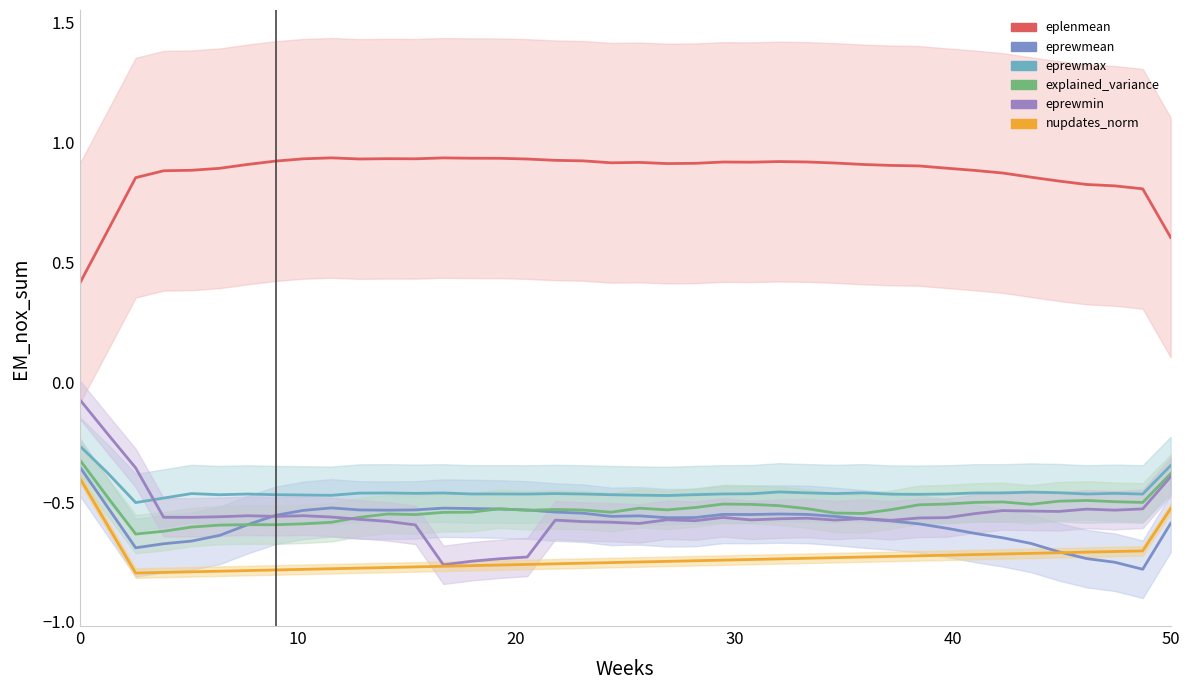

Reading left to right, list all the values displayed in this chart.

eplenmean: 0.4	0.6	0.9	0.9	0.9	0.9	0.9	0.9	0.9	0.9	0.9	0.9	0.9	0.9	0.9	0.9	0.9	0.9	0.9	0.9	0.9	0.9	0.9	0.9	0.9	0.9	0.9	0.9	0.9	0.9	0.9	0.9	0.9	0.9	0.9	0.8	0.8	0.8	0.8	0.6
eprewmean: -0.4	-0.5	-0.7	-0.7	-0.7	-0.6	-0.6	-0.6	-0.5	-0.5	-0.5	-0.5	-0.5	-0.5	-0.5	-0.5	-0.5	-0.5	-0.5	-0.6	-0.6	-0.6	-0.6	-0.6	-0.6	-0.5	-0.6	-0.6	-0.6	-0.6	-0.6	-0.6	-0.6	-0.6	-0.7	-0.7	-0.7	-0.8	-0.8	-0.6
eprewmax: -0.3	-0.4	-0.5	-0.5	-0.5	-0.5	-0.5	-0.5	-0.5	-0.5	-0.5	-0.5	-0.5	-0.5	-0.5	-0.5	-0.5	-0.5	-0.5	-0.5	-0.5	-0.5	-0.5	-0.5	-0.5	-0.5	-0.5	-0.5	-0.5	-0.5	-0.5	-0.5	-0.5	-0.5	-0.5	-0.5	-0.5	-0.5	-0.5	-0.3
explained_variance: -0.3	-0.5	-0.6	-0.6	-0.6	-0.6	-0.6	-0.6	-0.6	-0.6	-0.6	-0.5	-0.6	-0.5	-0.5	-0.5	-0.5	-0.5	-0.5	-0.5	-0.5	-0.5	-0.5	-0.5	-0.5	-0.5	-0.5	-0.5	-0.5	-0.5	-0.5	-0.5	-0.5	-0.5	-0.5	-0.5	-0.5	-0.5	-0.5	-0.4
eprewmin: -0.1	-0.2	-0.4	-0.6	-0.6	-0.6	-0.6	-0.6	-0.6	-0.6	-0.6	-0.6	-0.6	-0.8	-0.7	-0.7	-0.7	-0.6	-0.6	-0.6	-0.6	-0.6	-0.6	-0.6	-0.6	-0.6	-0.6	-0.6	-0.6	-0.6	-0.6	-0.6	-0.5	-0.5	-0.5	-0.5	-0.5	-0.5	-0.5	-0.4
nupdates_norm: -0.4	-0.6	-0.8	-0.8	-0.8	-0.8	-0.8	-0.8	-0.8	-0.8	-0.8	-0.8	-0.8	-0.8	-0.8	-0.8	-0.8	-0.8	-0.8	-0.8	-0.8	-0.7	-0.7	-0.7	-0.7	-0.7	-0.7	-0.7	-0.7	-0.7	-0.7	-0.7	-0.7	-0.7	-0.7	-0.7	-0.7	-0.7	-0.7	-0.5